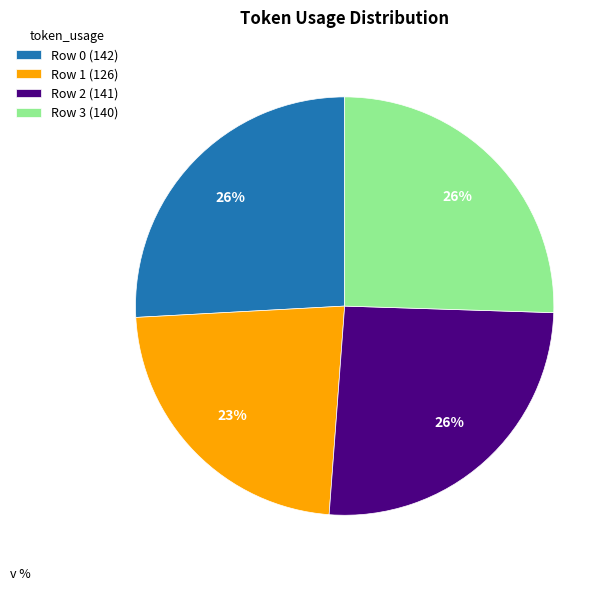

Is Row 0 the majority of the pie?

No